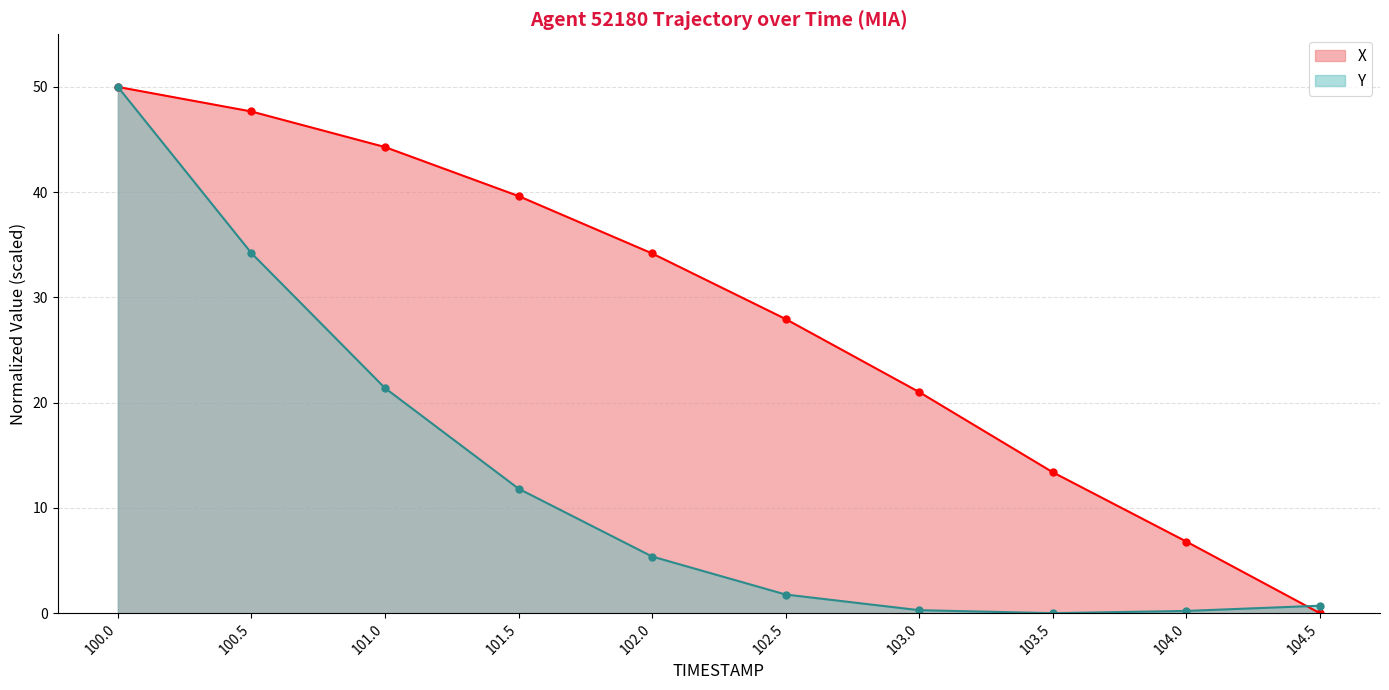

How many values in X are above zero?

9